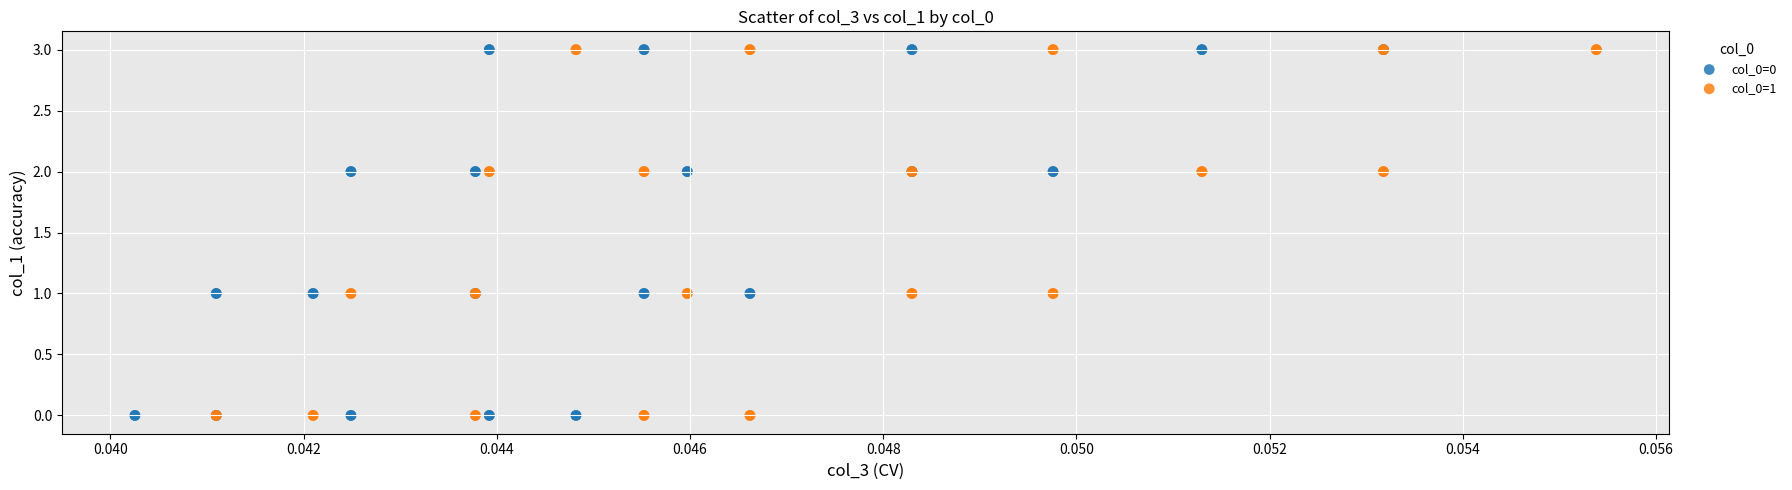

What are all the series names shown in the legend?

col_0=0, col_0=1